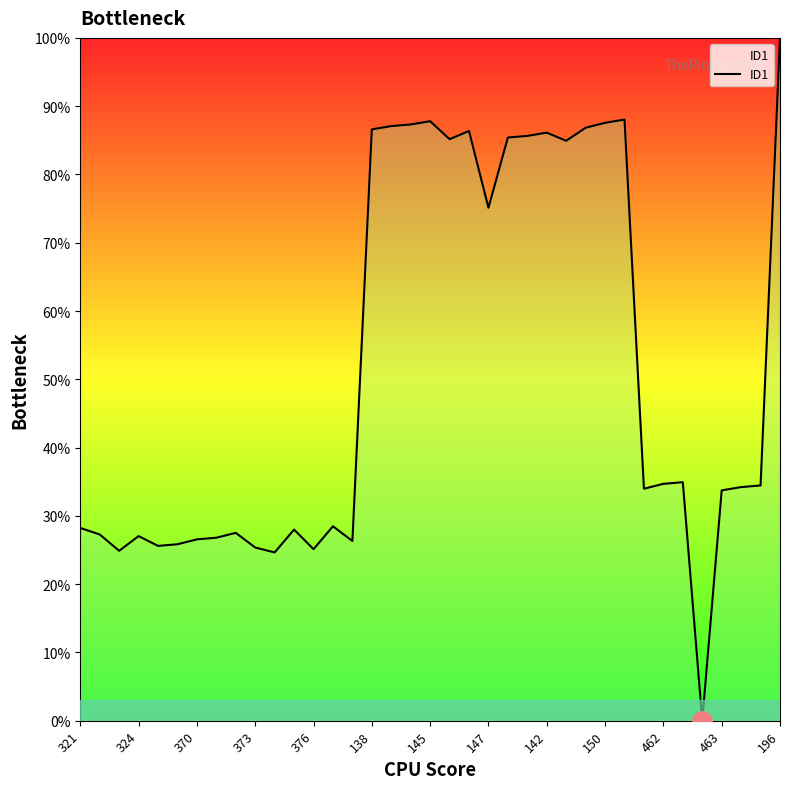

What is the greatest value displayed?

100.0